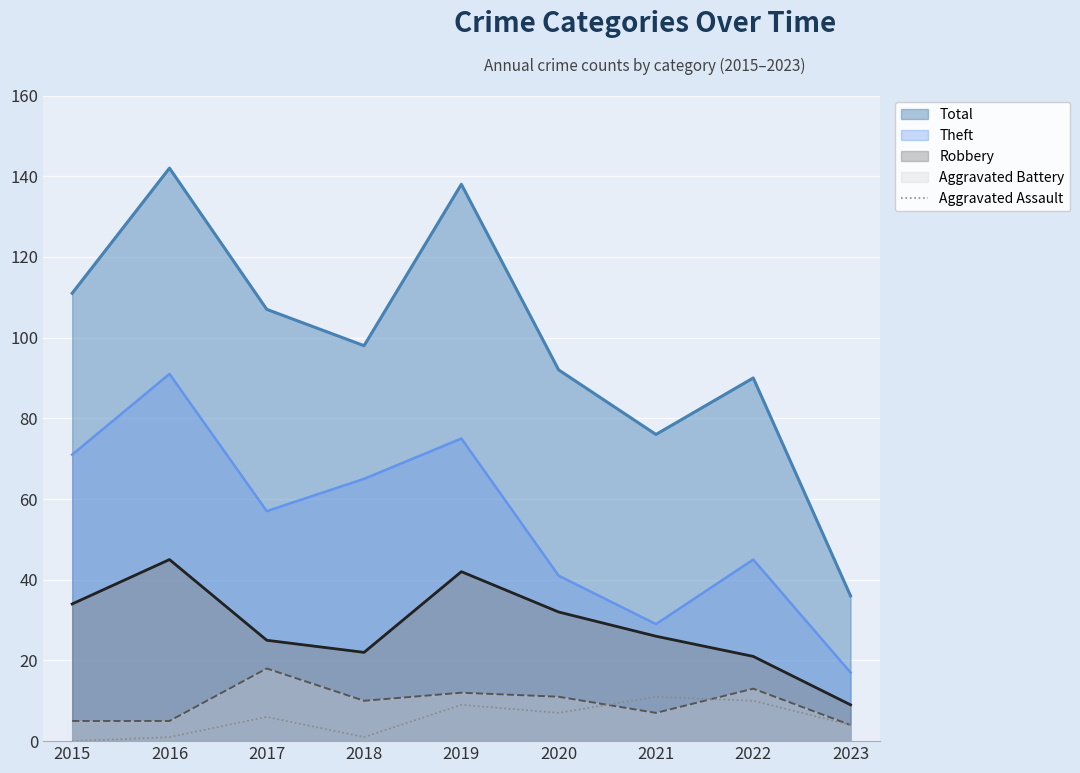

True or false: Total and Aggravated Assault intersect in this chart.

False